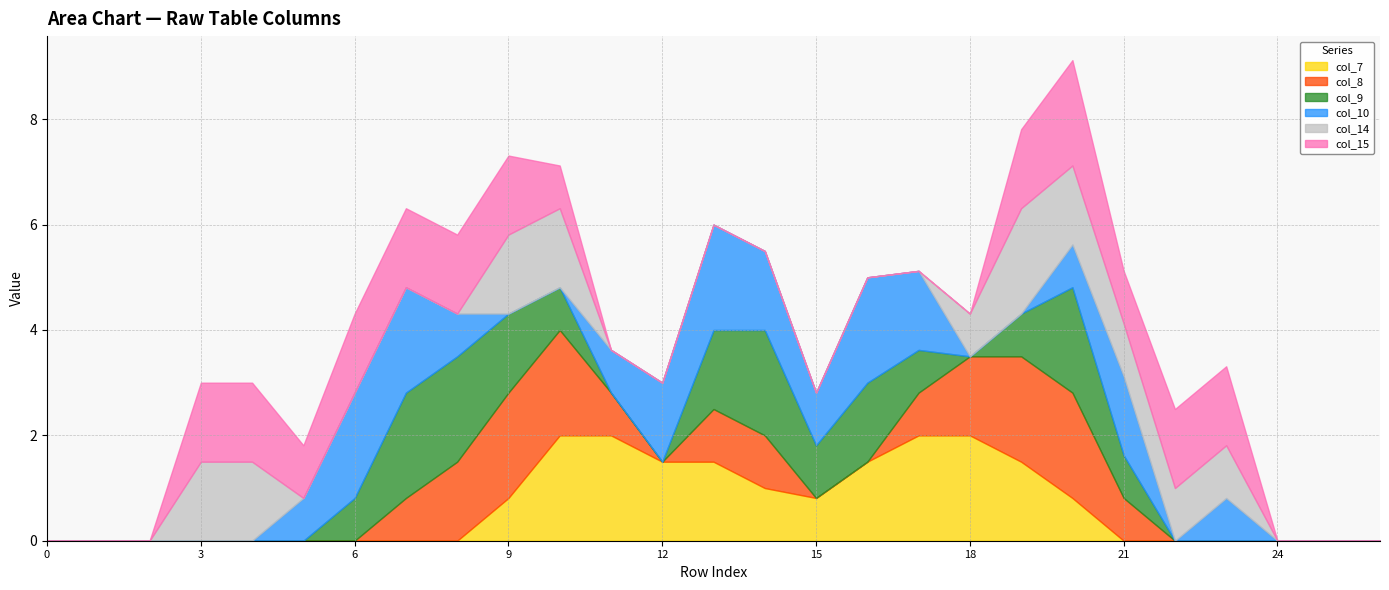

Between which two adjacent categories do col_8 and col_14 first intersect?

20 and 21